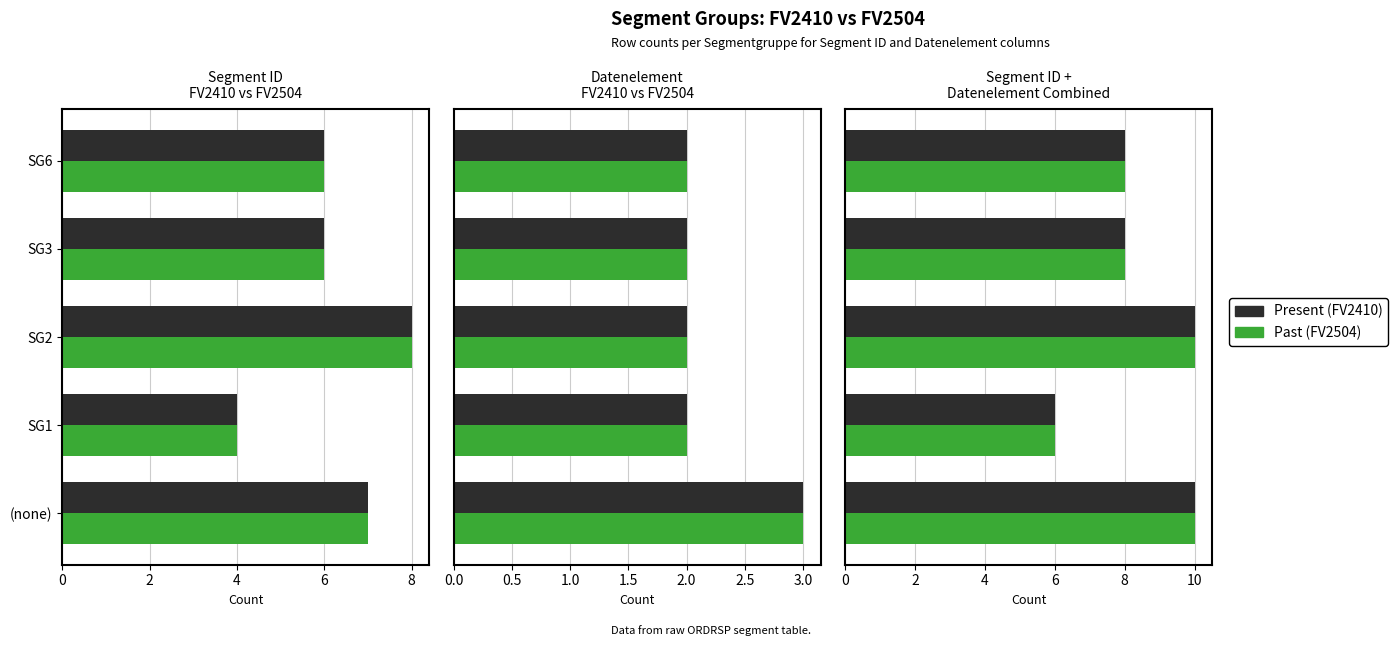

Between SG1 and SG6, which series saw the biggest shift?

Present (FV2410)